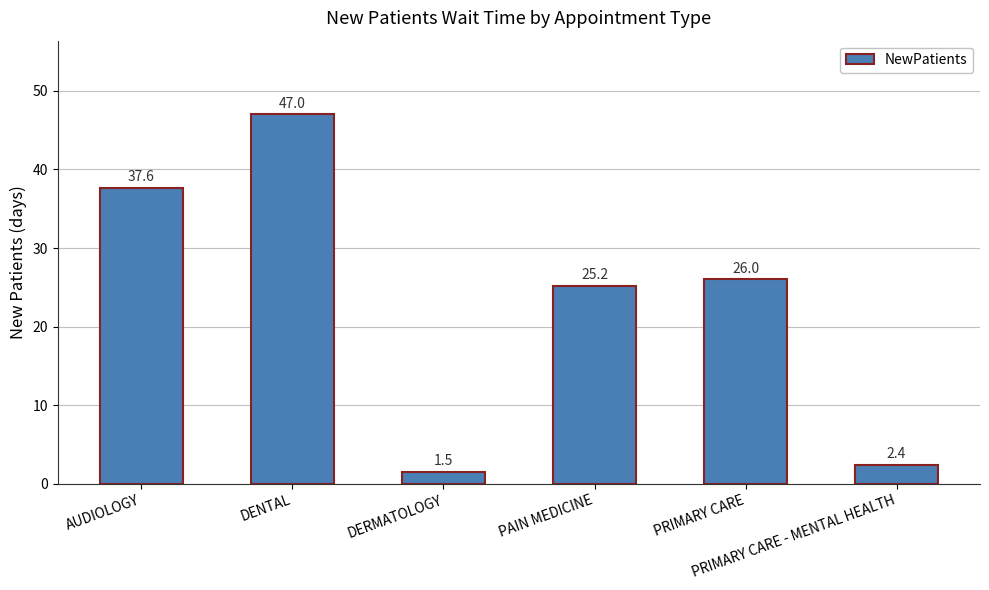

How many series are shown in this chart?

1